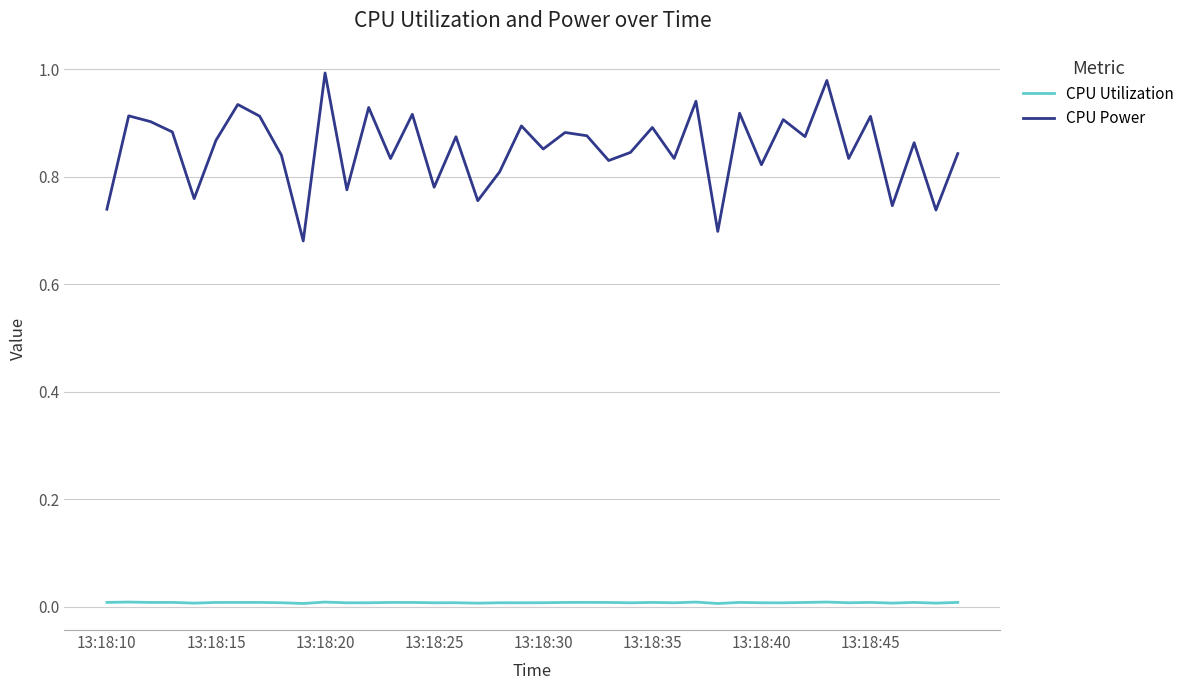

Which series has the largest total across all categories?

CPU Power